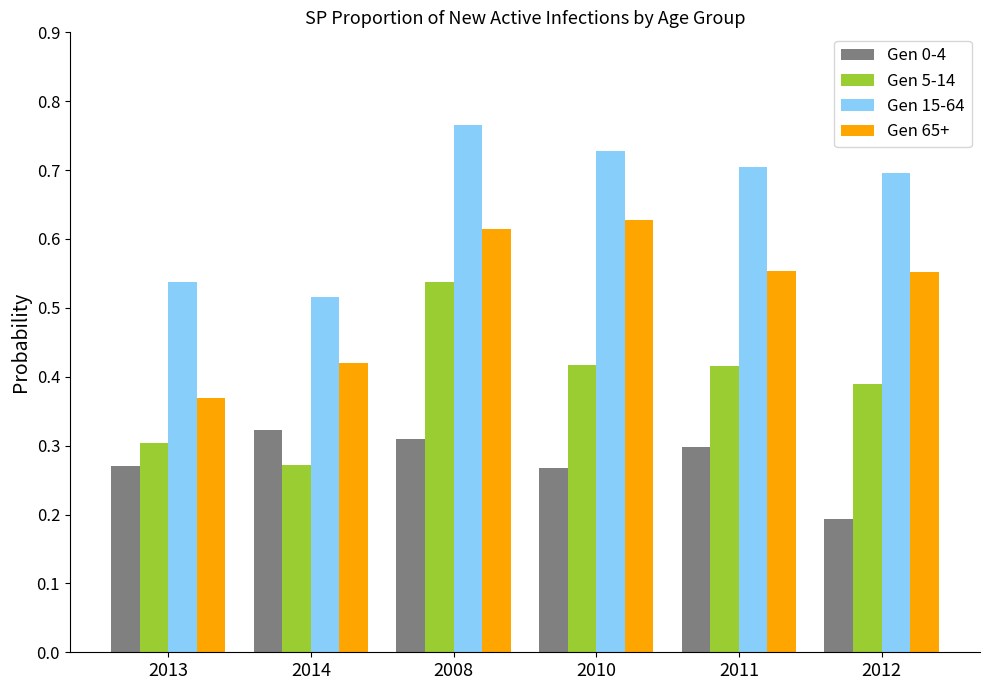

Count the Gen 0-4 values in the range 0 to 1.

6